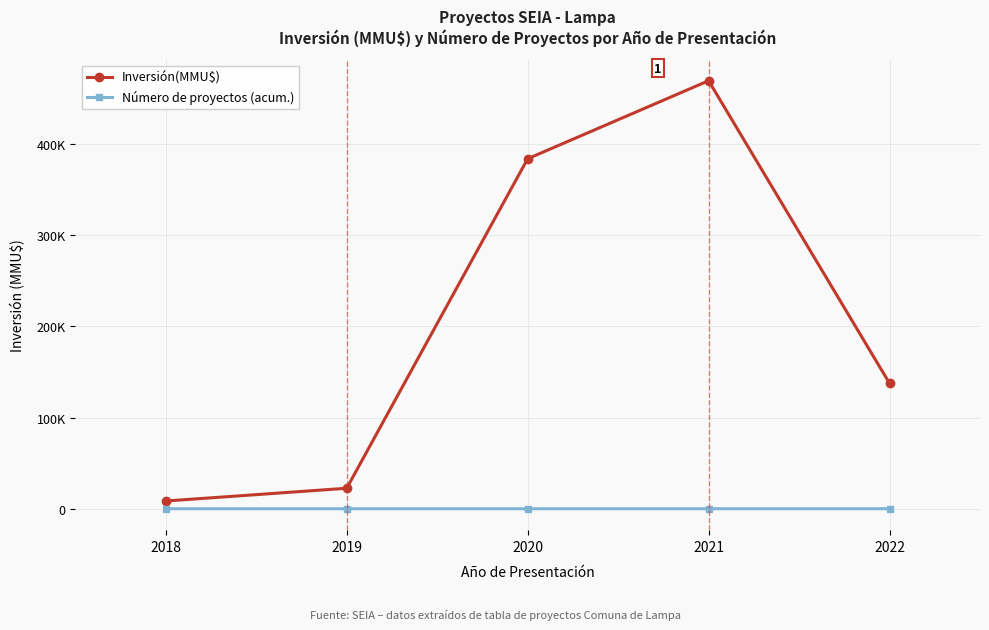

The Inversión(MMU$) series shows 137568 at 2022. True or false?

True